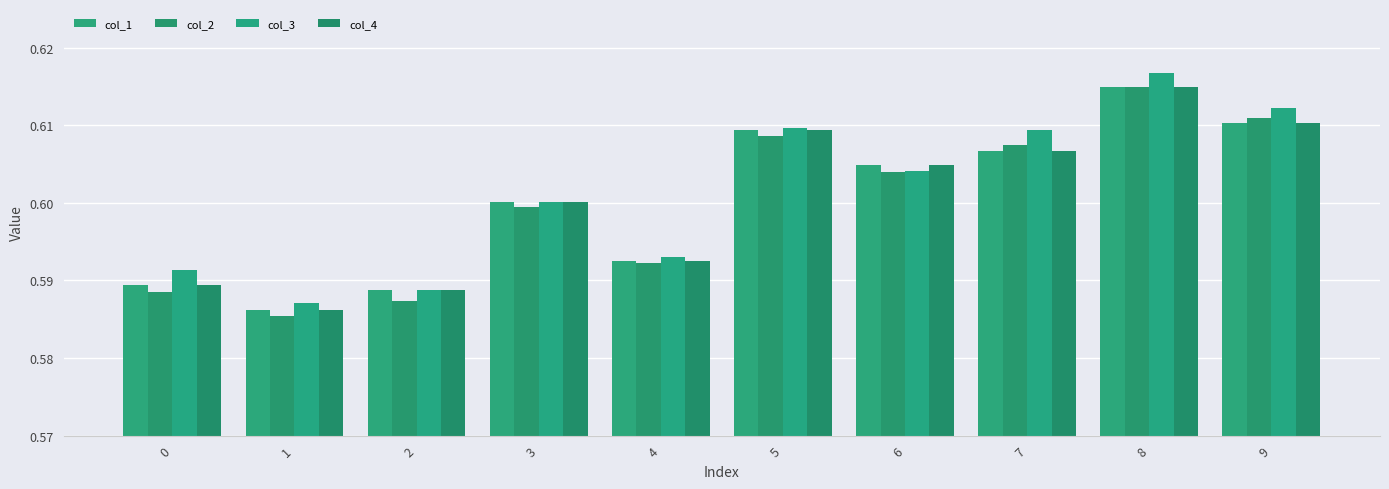

The value of col_3 at 9 is 0.6. True or false?

True